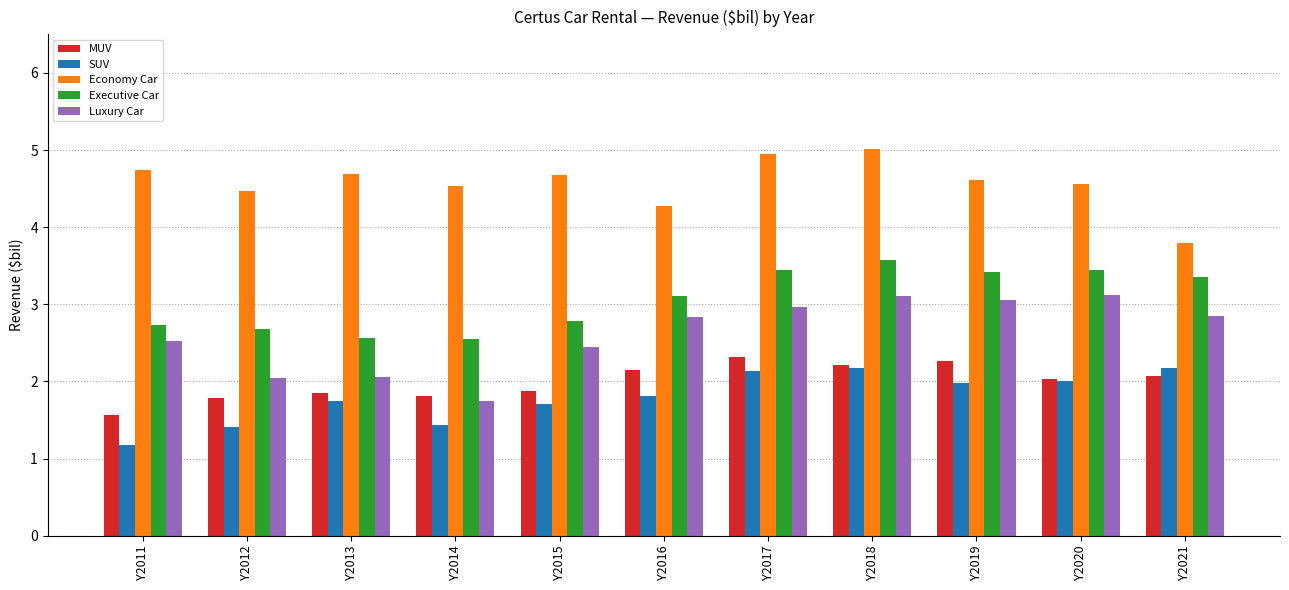

Which series has the largest range (max minus min)?

Luxury Car